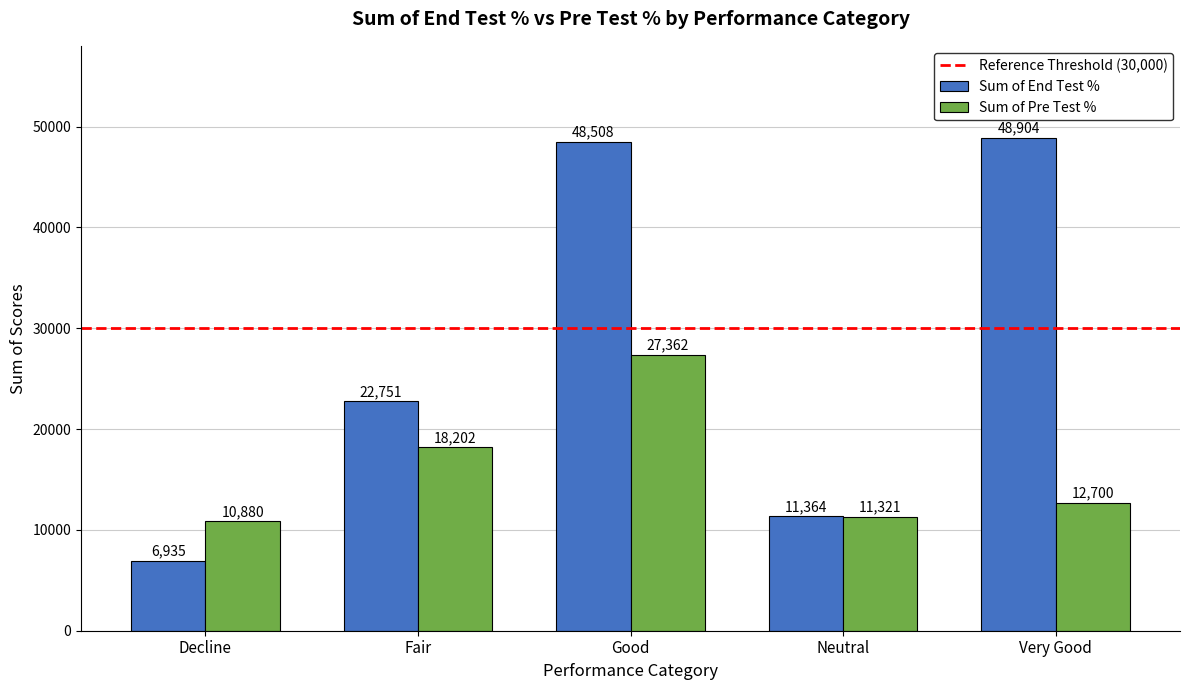

What is the difference between the maximum and second lowest values in the Sum of Pre Test % series?

16041